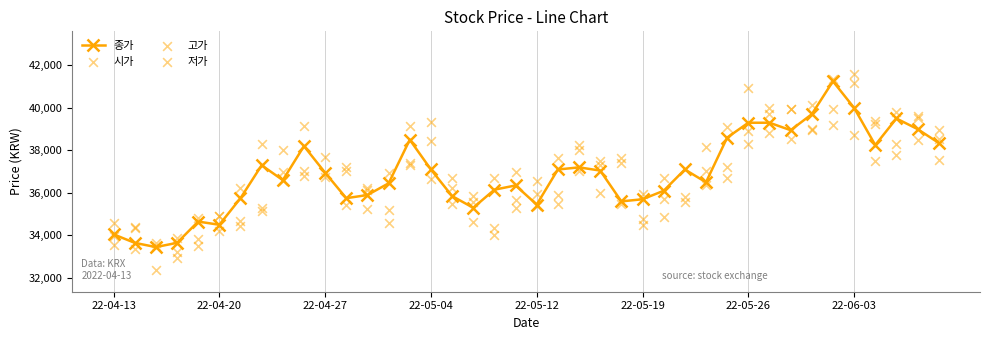

Which series has the largest Y range (max minus min)?

시가